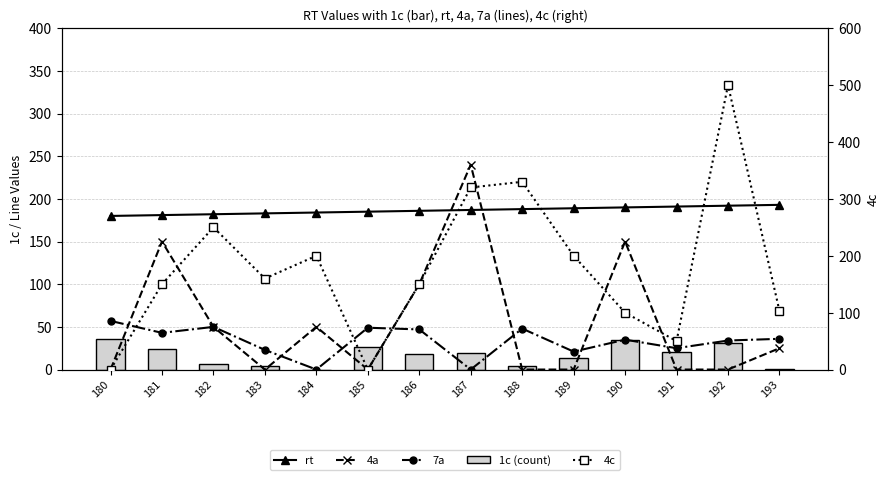

How many 4a values are between 0 and 100?

11